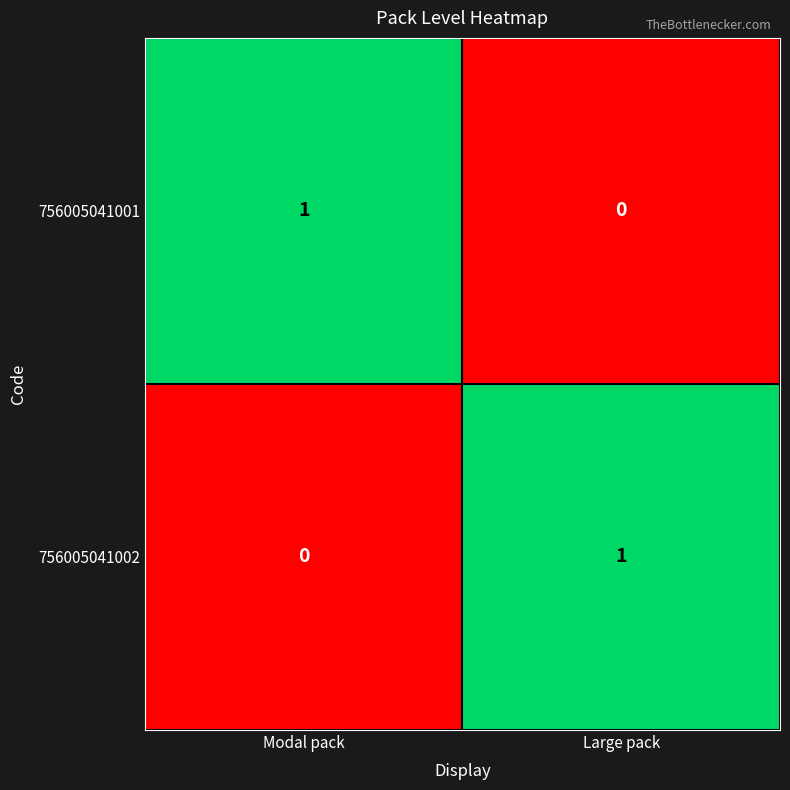

Reading right to left, what are all the values shown in this chart?

756005041001: Large pack=0	Modal pack=1
756005041002: Large pack=1	Modal pack=0